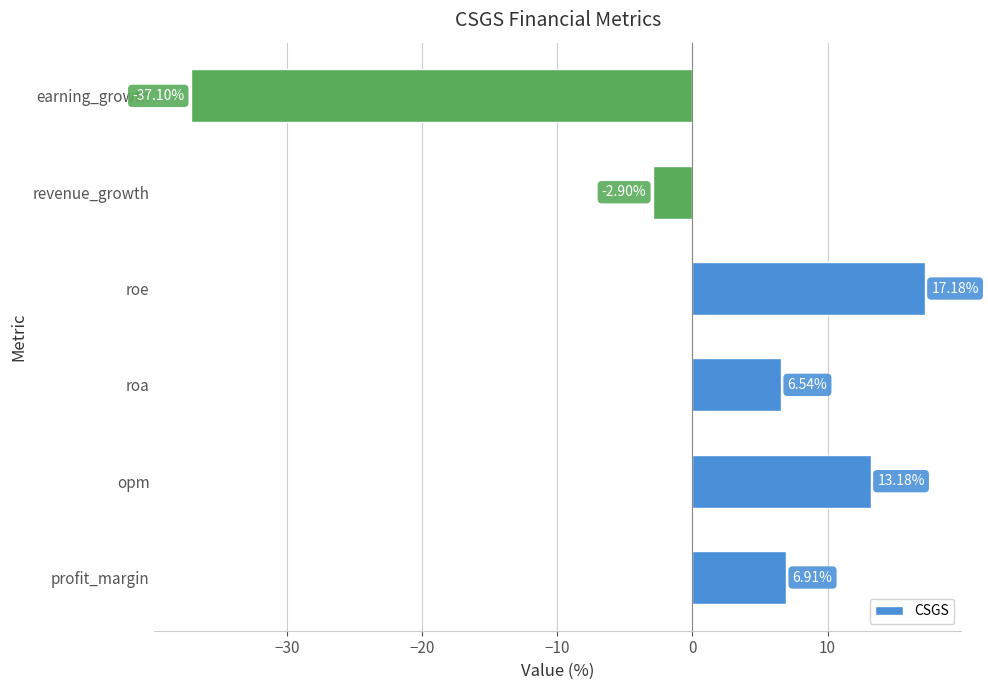

What is the average value?

0.6